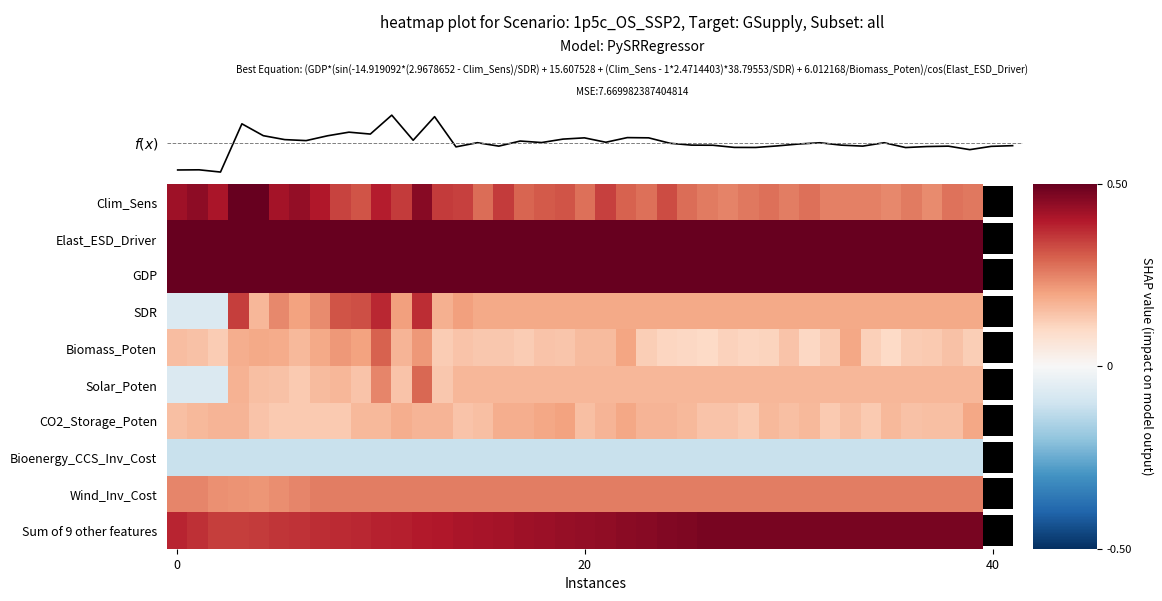

What is the spread (max minus min) of values at 23?

1.1